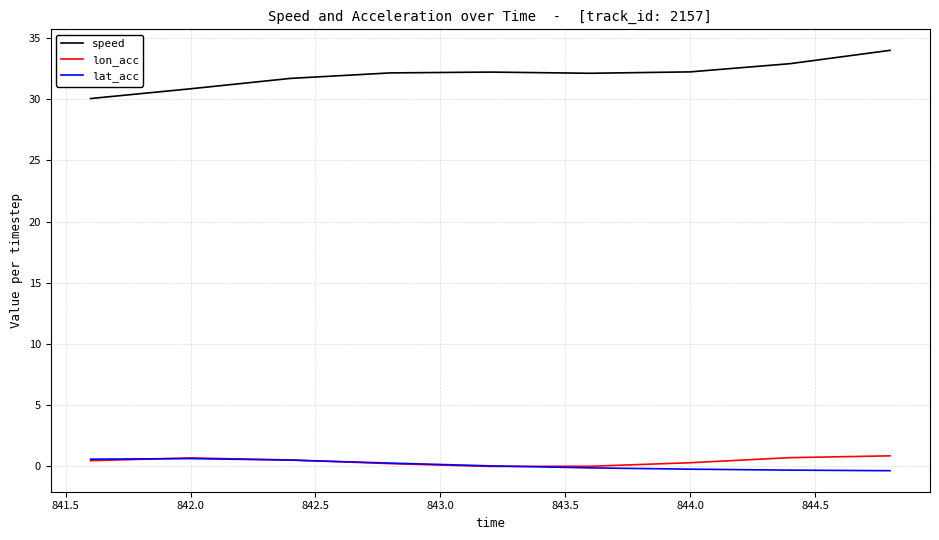

True or false: speed and lon_acc intersect in this chart.

False